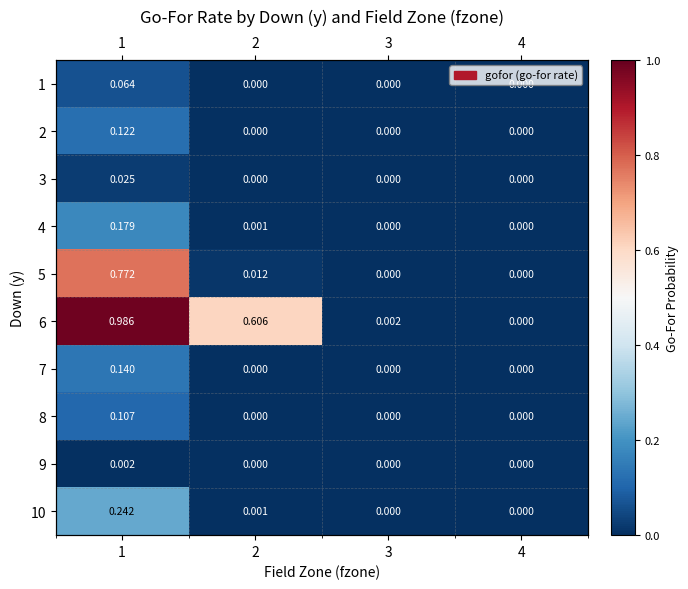

At which label is 10 closest to 0?

3